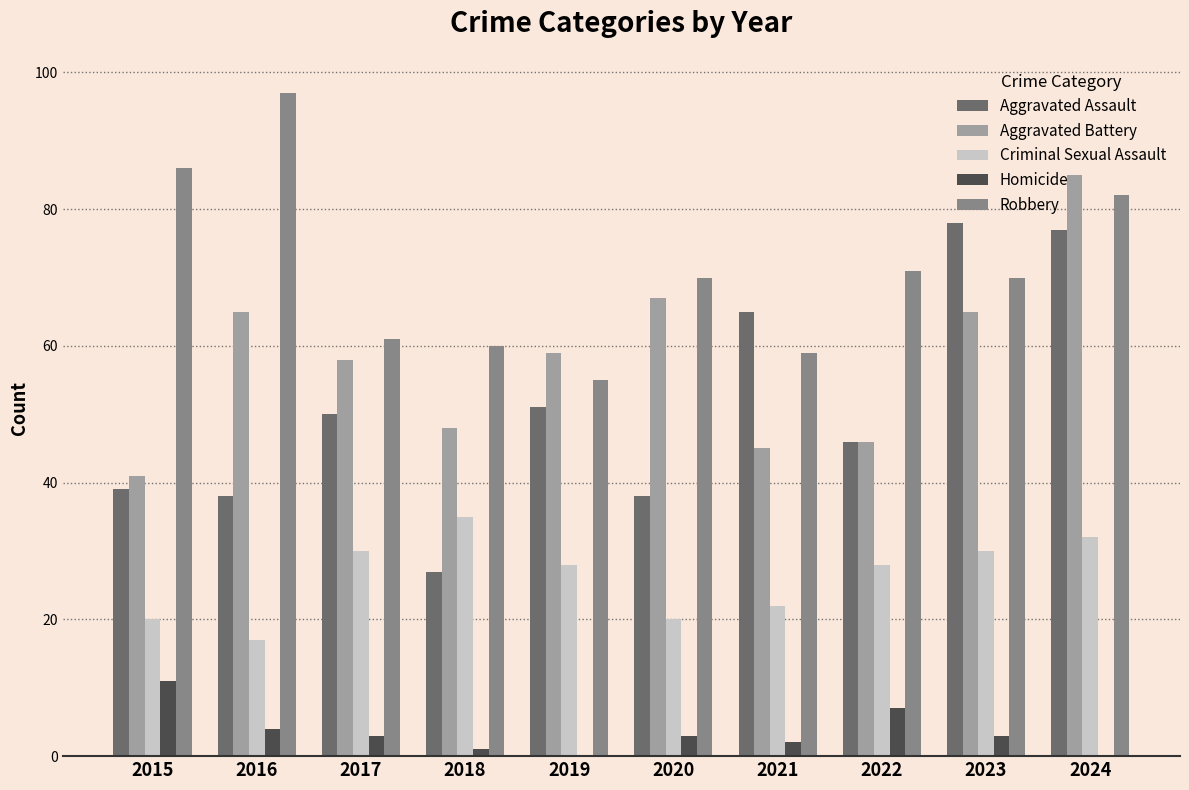

Which series has the largest range (max minus min)?

Aggravated Assault